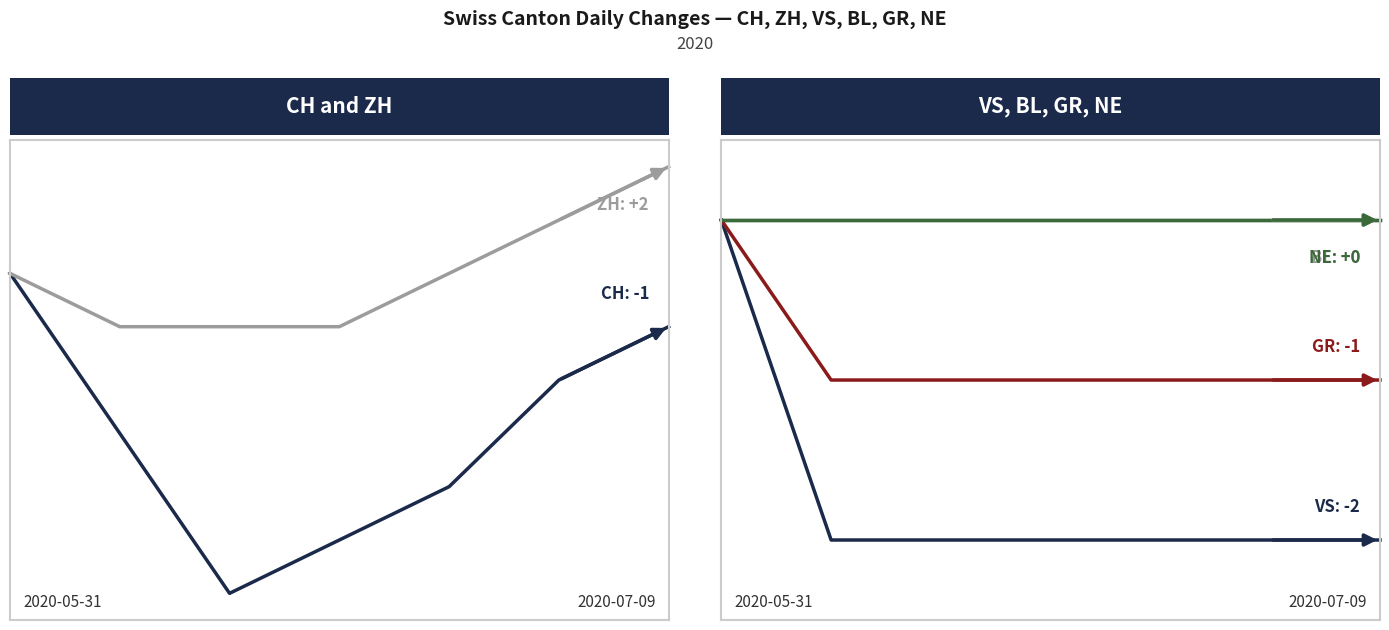

What is the difference between the second highest and minimum values in the CH series?

0.6